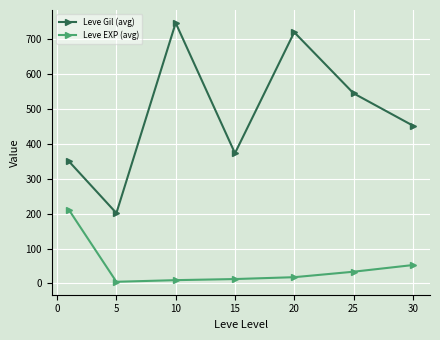

At how many categories does at least one series exceed 486?

3